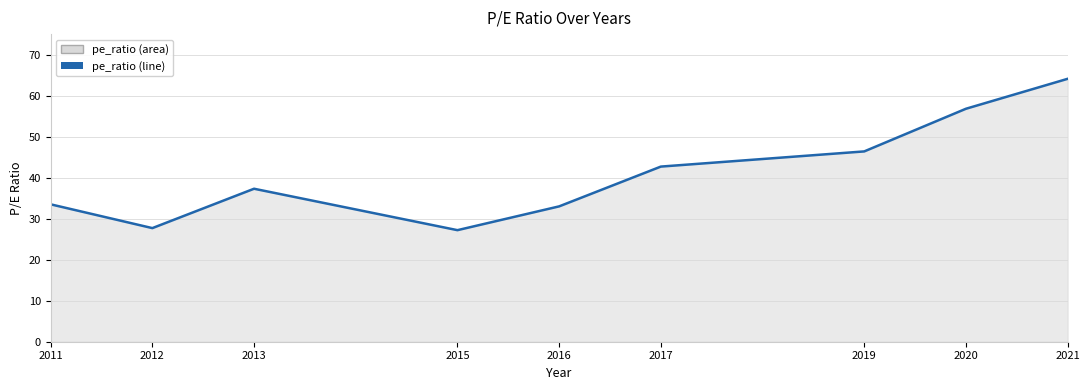

What is the maximum value shown in the chart?

64.1